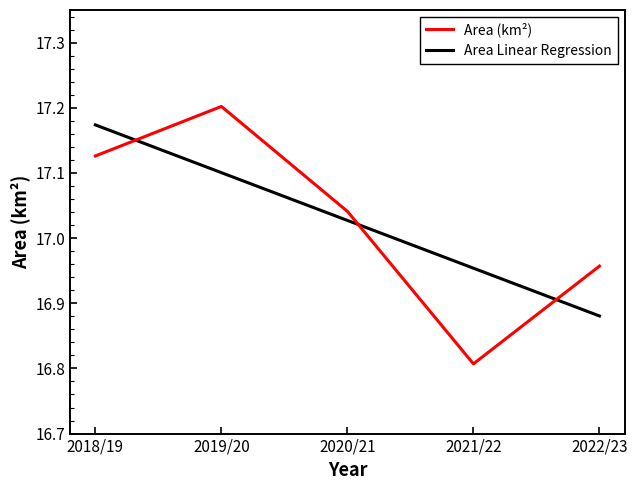

Rank the series at 2018/19 from highest to lowest value.

Area Linear Regression, Area (km²)